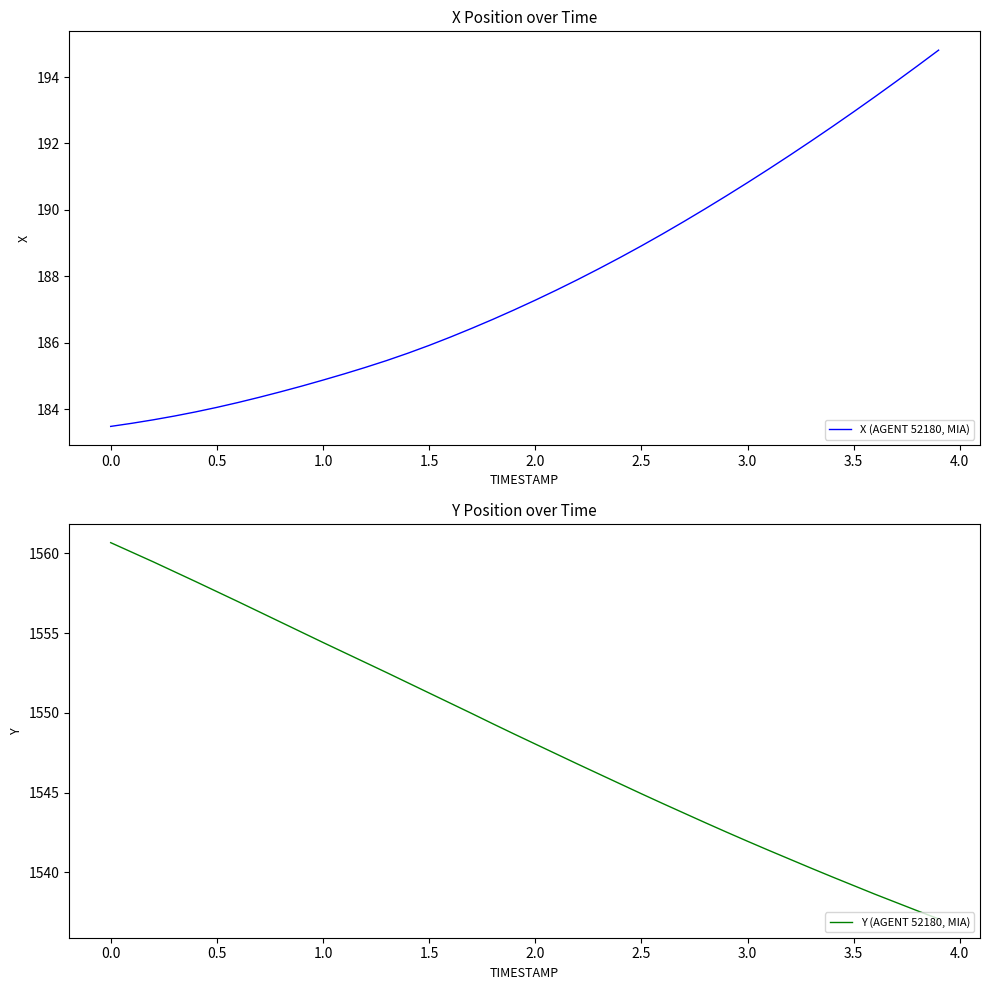

What is the maximum value for X (AGENT 52180, MIA)?

194.8